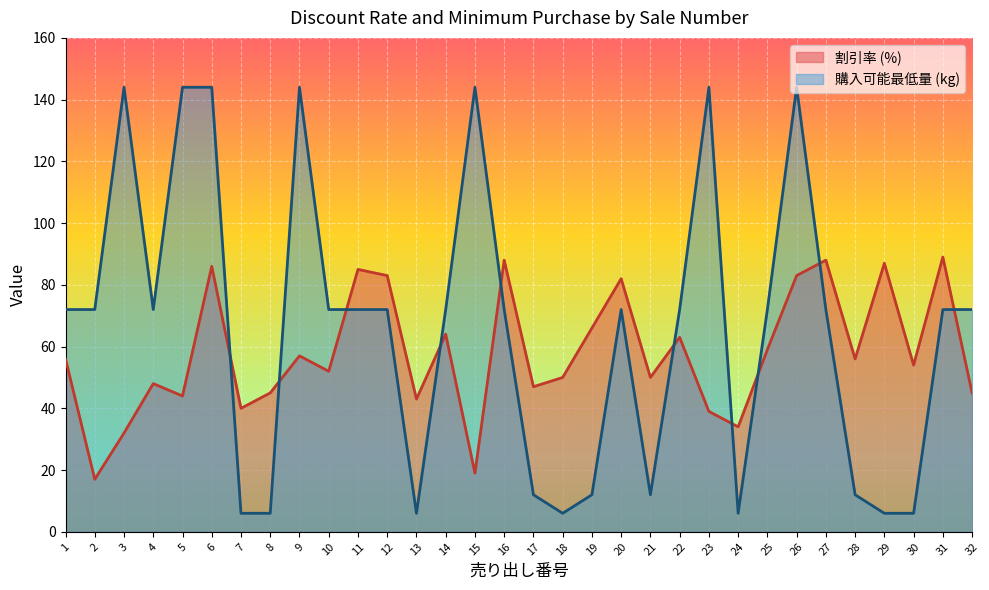

Where is the first local maximum for 割引率 (%)?

4